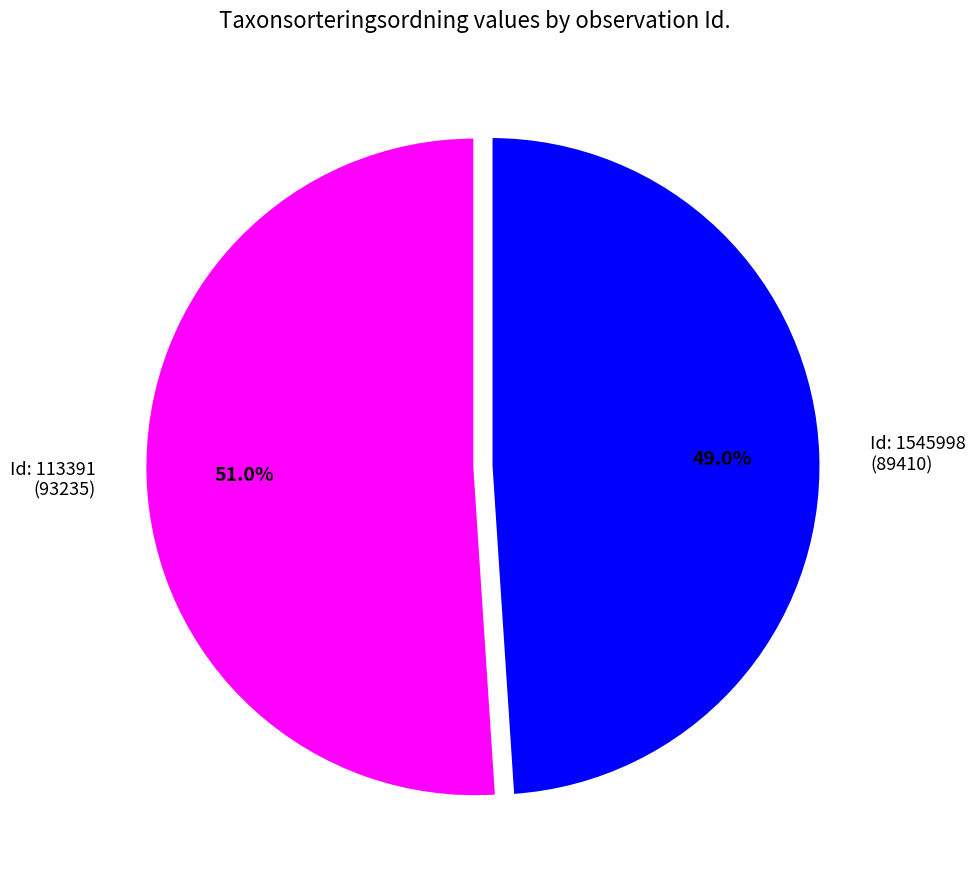

Which category has the biggest portion of the pie?

Id: 113391 (93235)